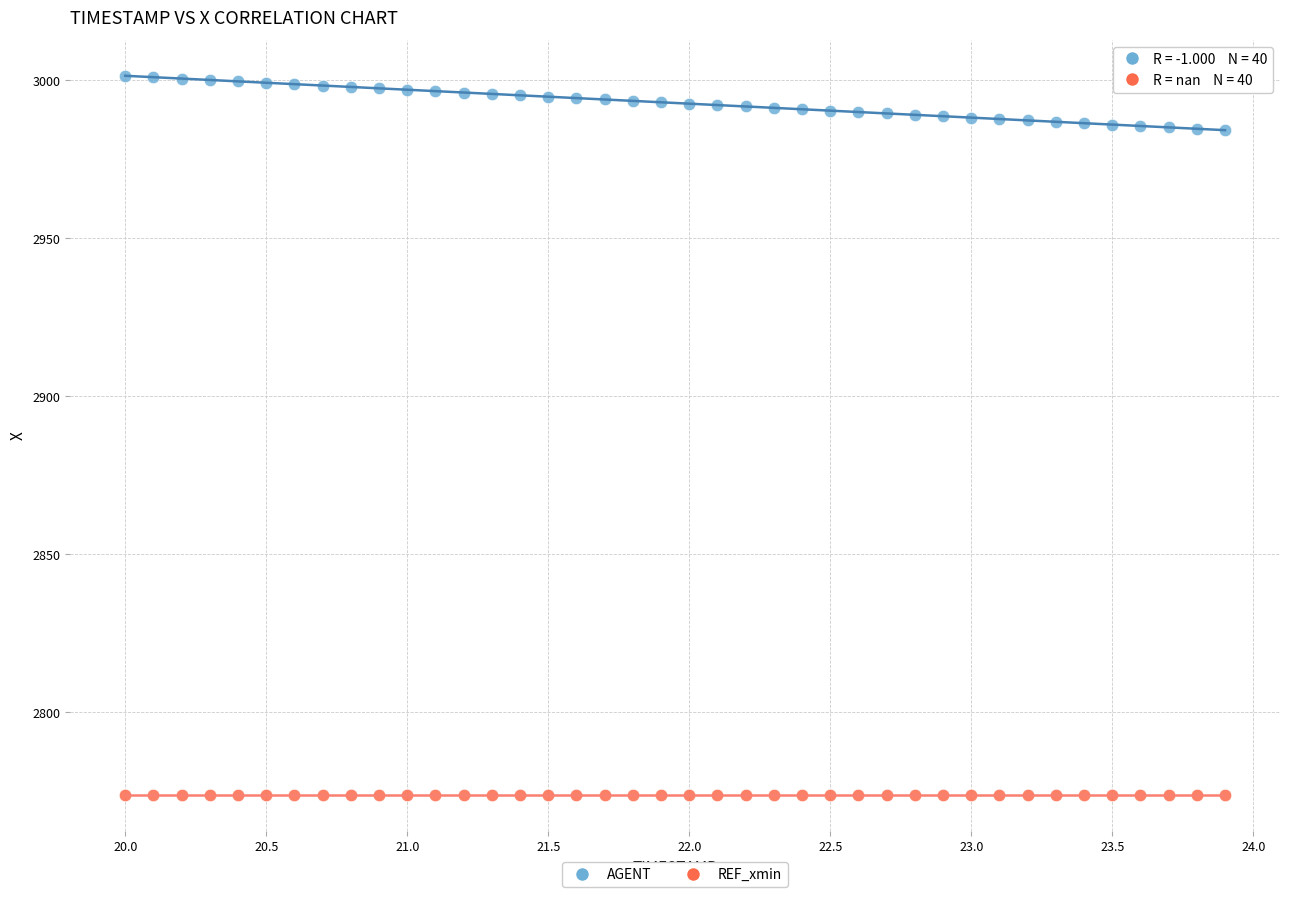

What are all the series names shown in the legend?

AGENT, REF_xmin